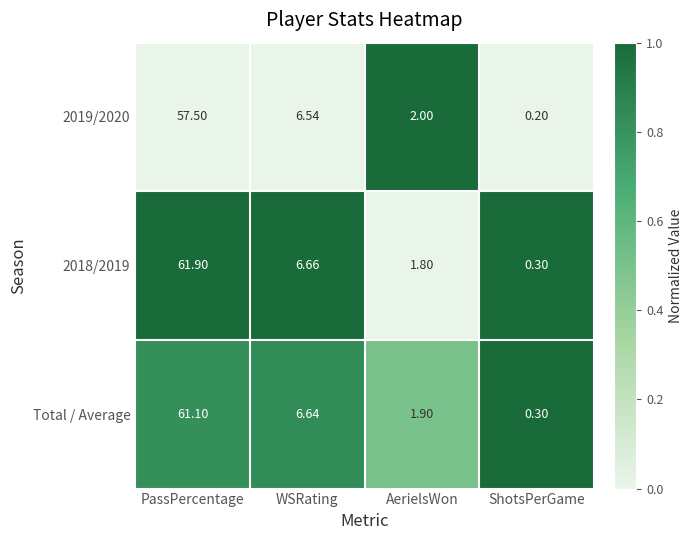

List the labels in order of 2018/2019 value, largest first.

PassPercentage, WSRating, AerielsWon, ShotsPerGame